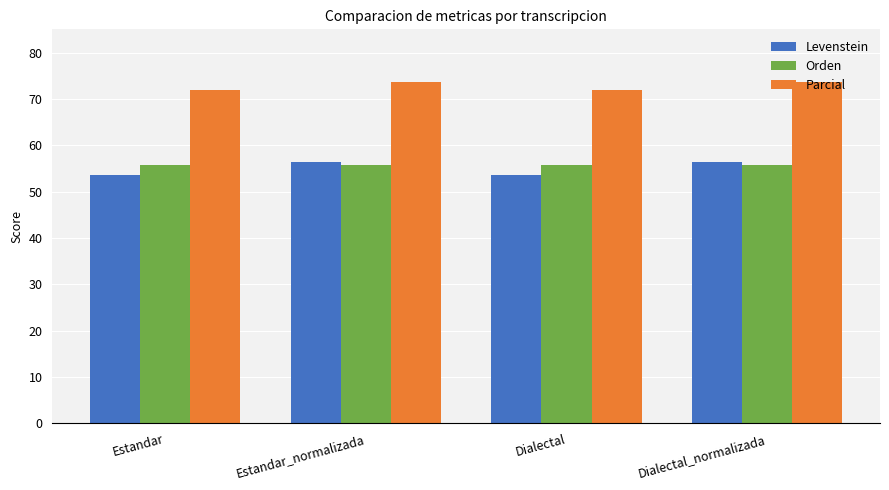

The Orden series shows 32.4 at Dialectal. True or false?

False